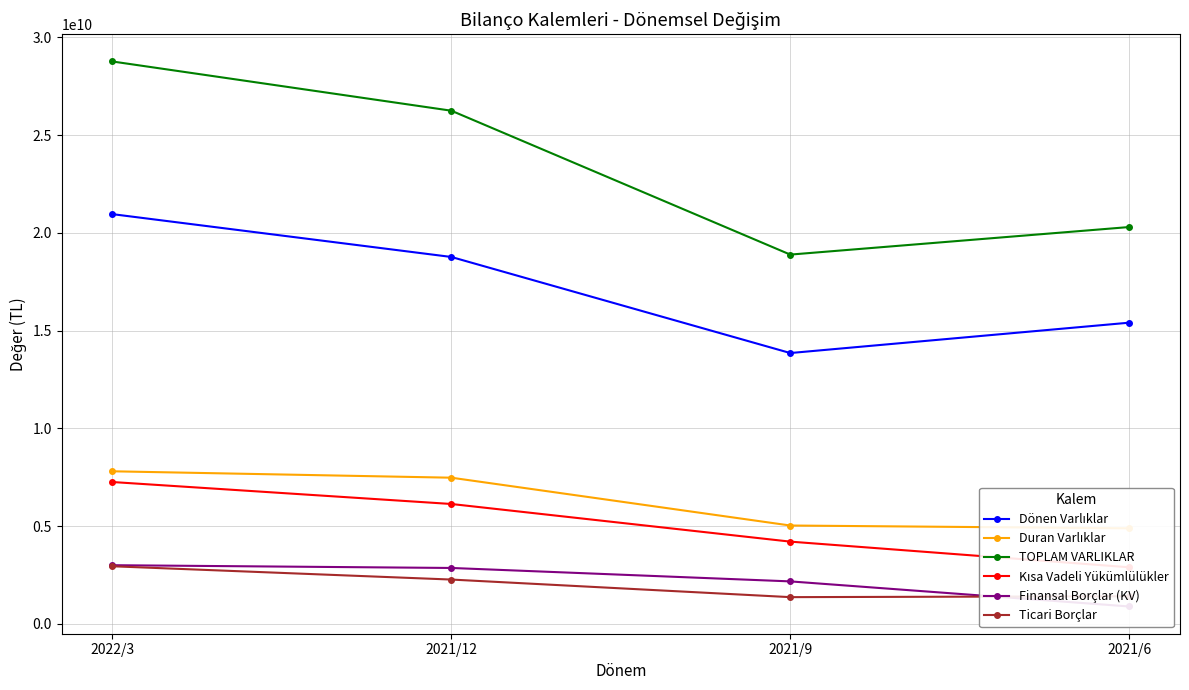

What are all the series names shown in the legend?

Dönen Varlıklar, Duran Varlıklar, TOPLAM VARLIKLAR, Kısa Vadeli Yükümlülükler, Finansal Borçlar (KV), Ticari Borçlar